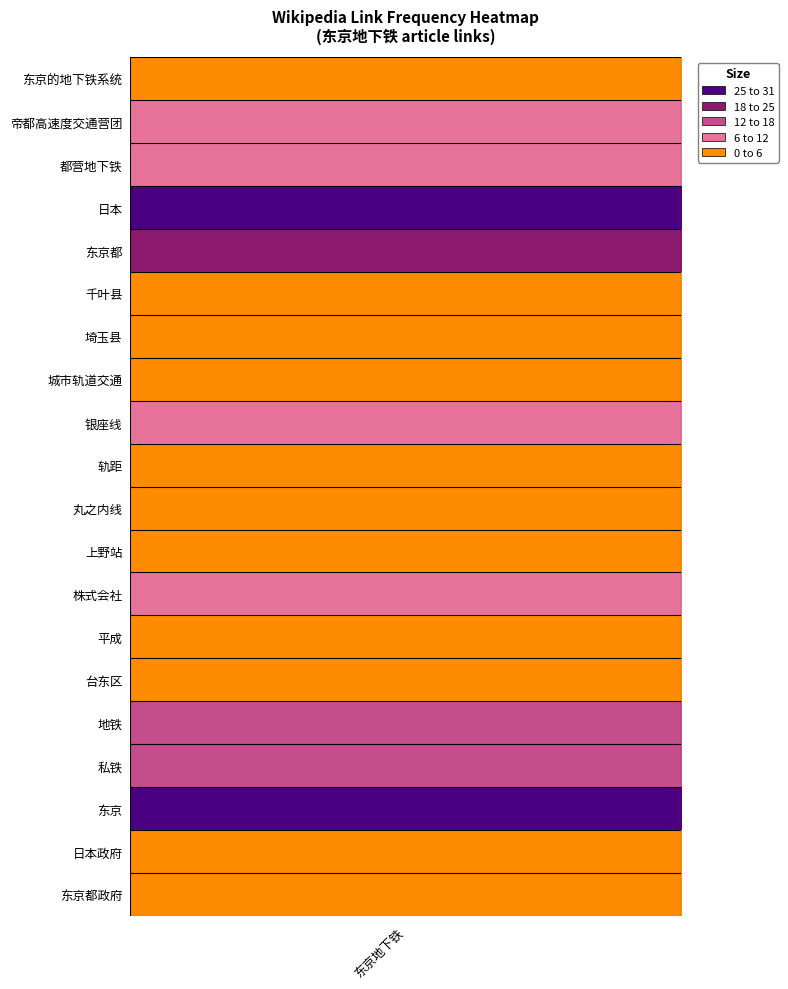

Which label corresponds to the smallest value in the chart?

东京的地下铁系统